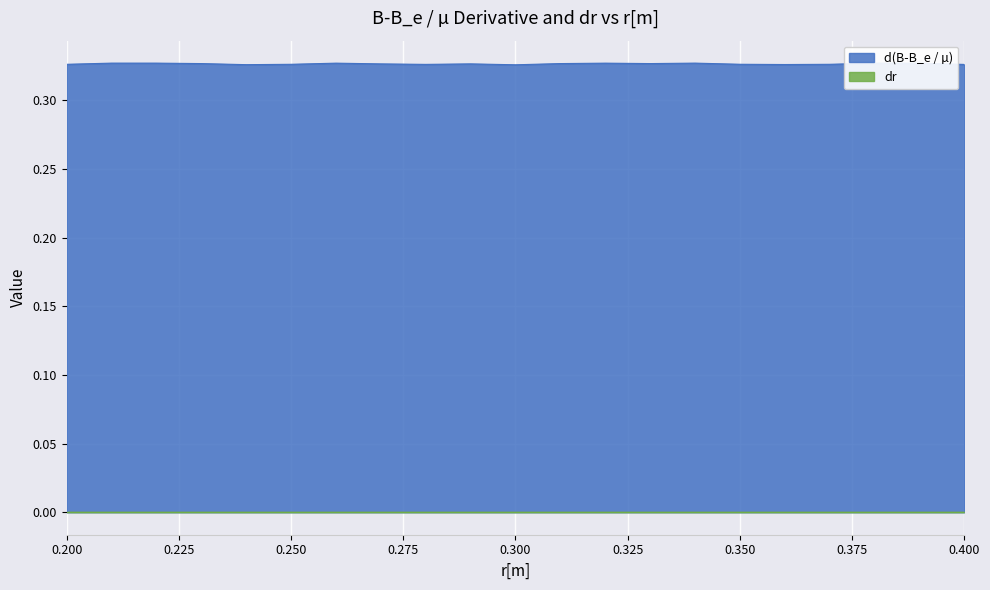

What is the sum of all values?

6.9